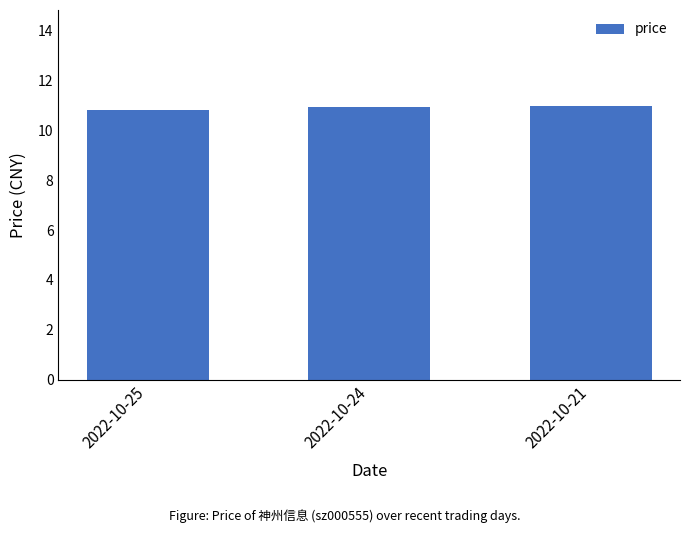

What is the sum of the values at 2022-10-24 and 2022-10-25?

21.8